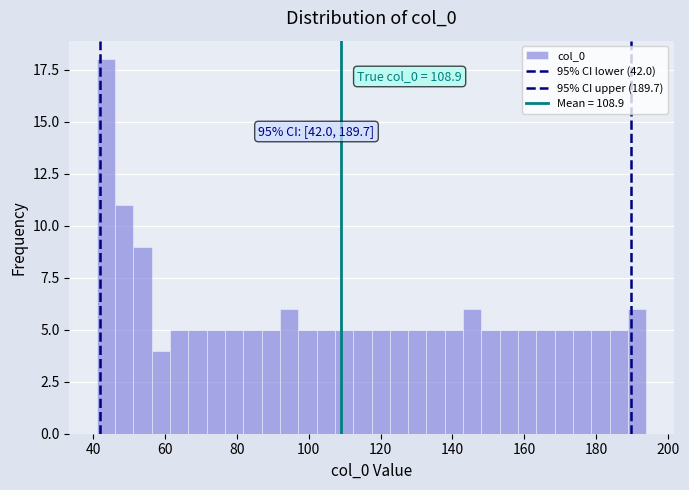

Around what value on the x-axis is the tallest bar? Give the approximate position of its centre, as read against the axis.

44